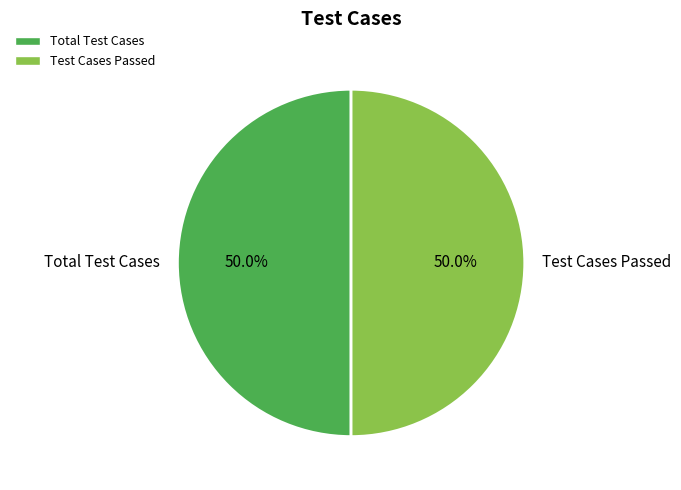

To the nearest percent, what is the difference between the largest and smallest slice percentages?

0%